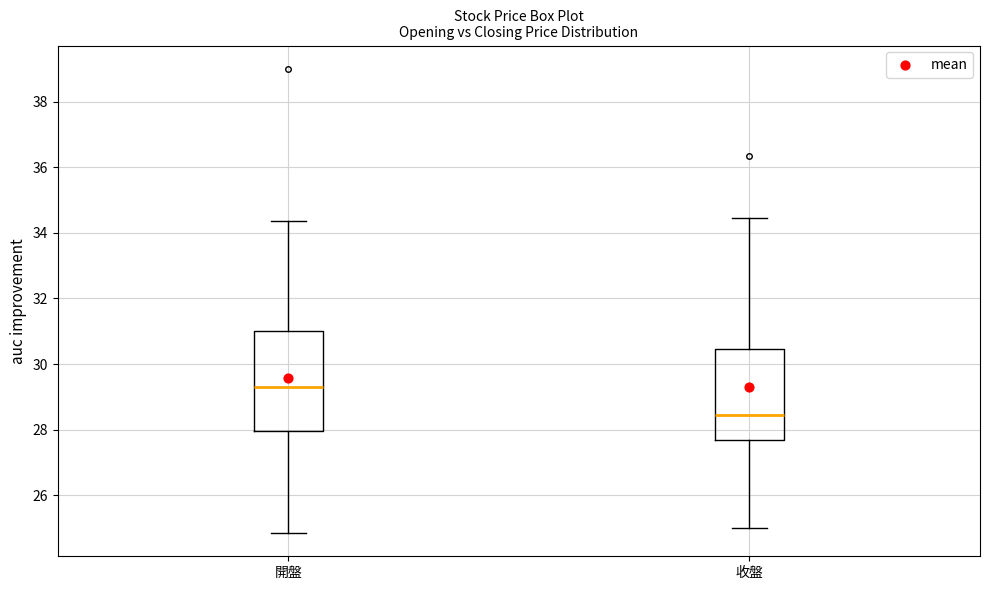

Reading left to right, transcribe this box plot: for each box, give where its median line is, the range the box spans, and where its two whiskers end, as read against the y-axis. The values are not printed on the chart, so give them approximately, as read against the axis.

開盤: median 29.4, box 28.0 to 31.0, whiskers 24.8 to 34.4
收盤: median 28.4, box 27.8 to 30.4, whiskers 25.0 to 34.4